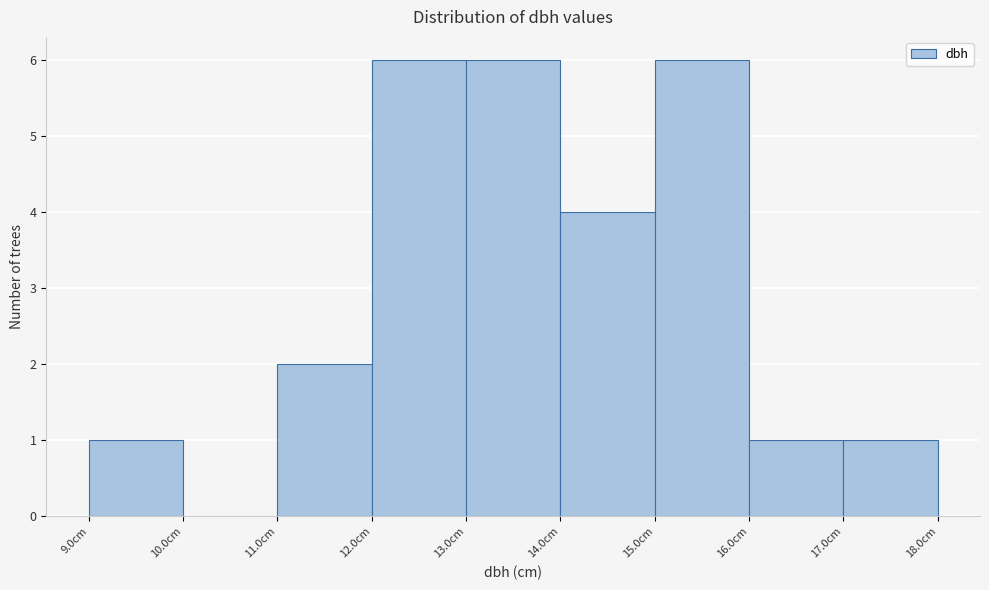

Reading left to right, list every bar in this chart as the range it spans on the x-axis followed by its height. The values are not printed on the chart, so give them approximately, as read against the axis.

9 to 10: 1
10 to 11: 0
11 to 12: 2
12 to 13: 6
13 to 14: 6
14 to 15: 4
15 to 16: 6
16 to 17: 1
17 to 18: 1